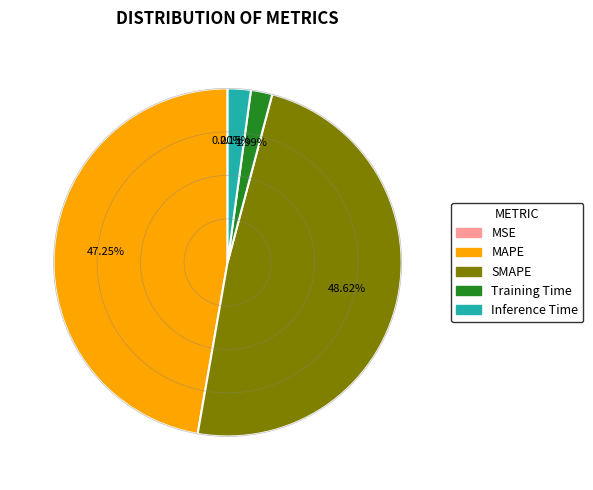

Is there a majority slice in this chart?

No